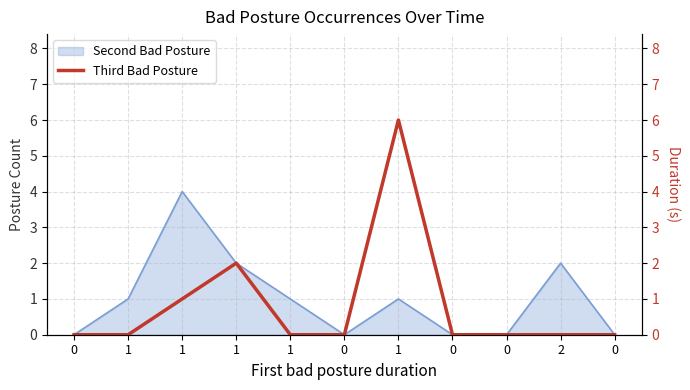

List the labels in order of value, smallest first.

0, 1, 1, 0, 0, 0, 2, 0, 1, 1, 1